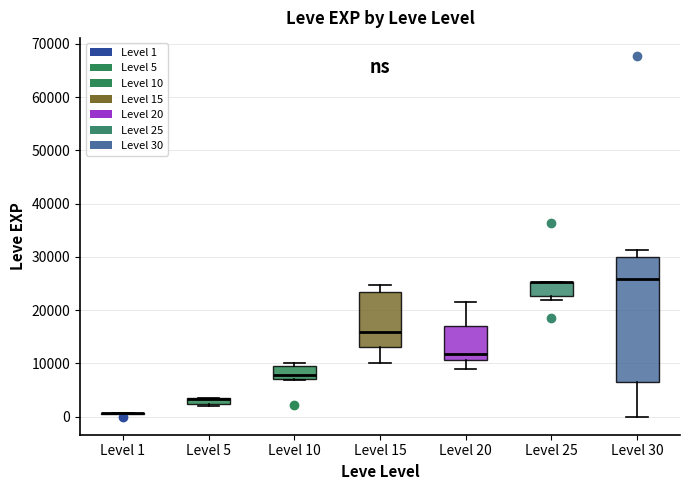

Where does the upper whisker of the box for Level 15 end on the y-axis? The values are not printed on the chart, so give them approximately, as read against the axis.

25000